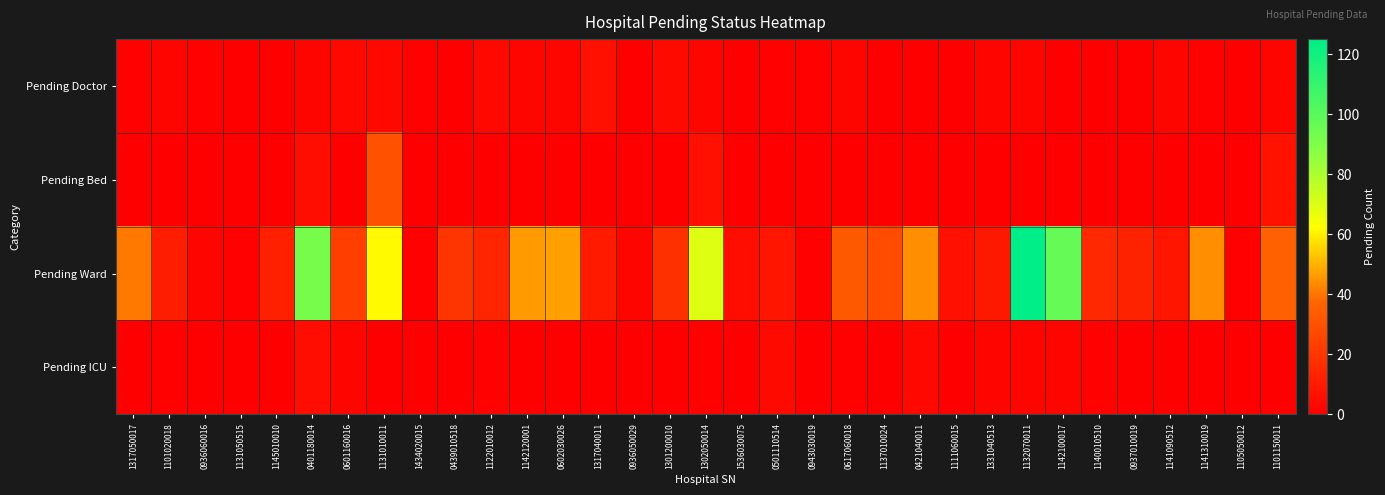

What is the spread (max minus min) of values at 1145010010?

12